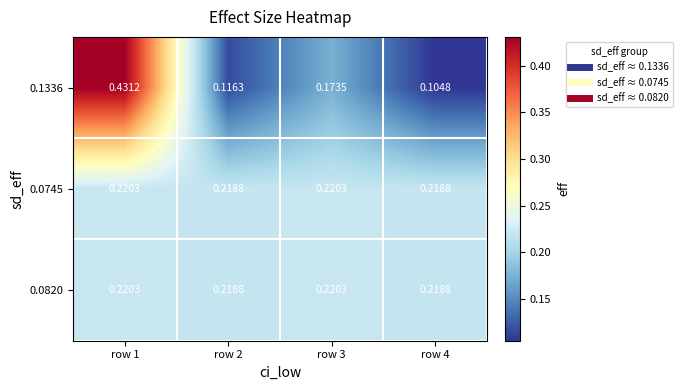

Is the value of 0.0820 at row 1 greater than the value of 0.1336 at row 2?

Yes